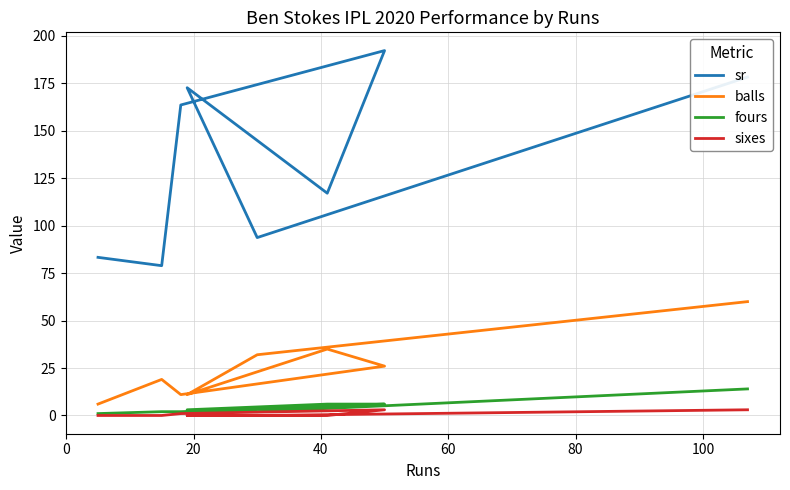

At which label is fours closest to 7?

40